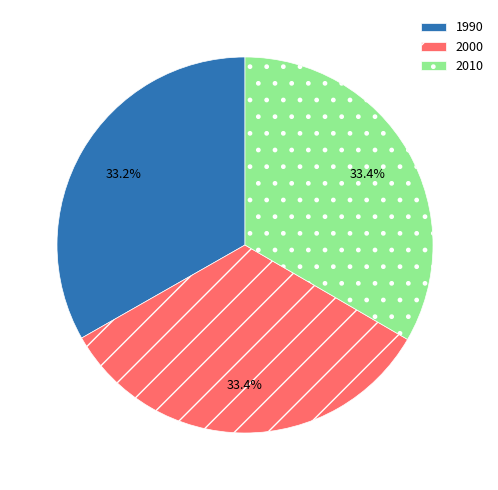

To the nearest percent, what percentage of the pie is 2010?

33%